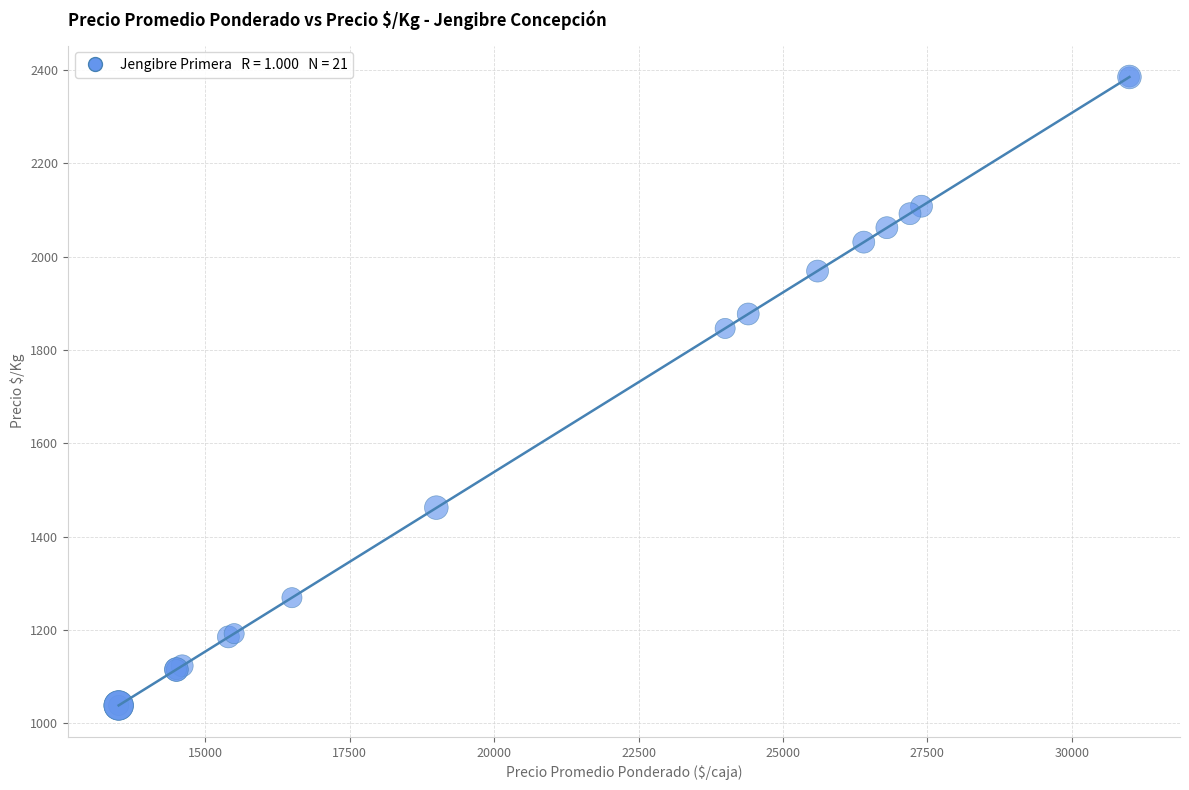

What Y value in the scatter plot is closest to 1711?

1846